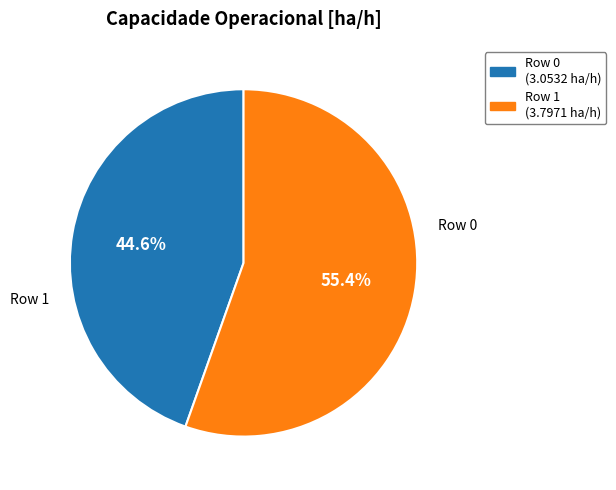

Count the number of slices in the pie.

2